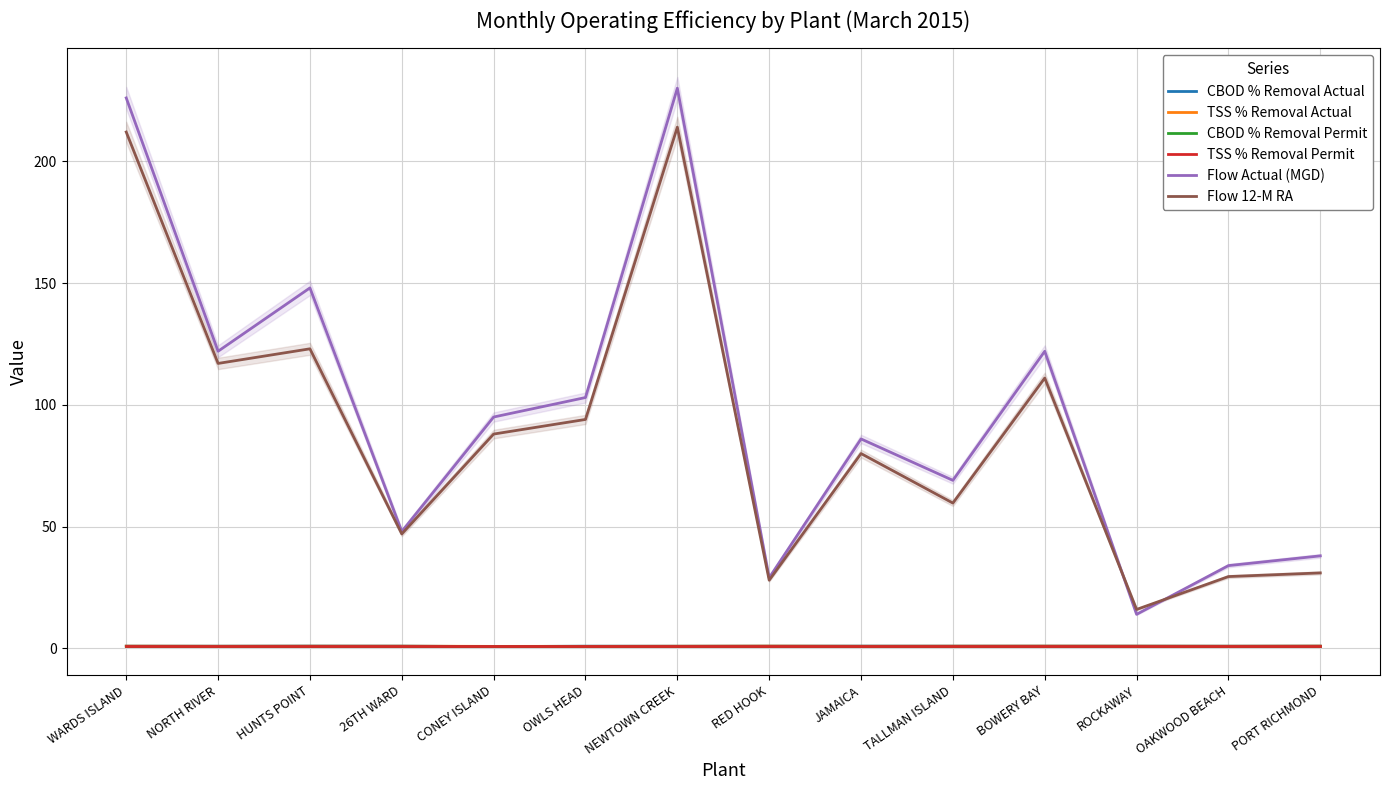

Which label corresponds to the largest value in the chart?

NEWTOWN CREEK